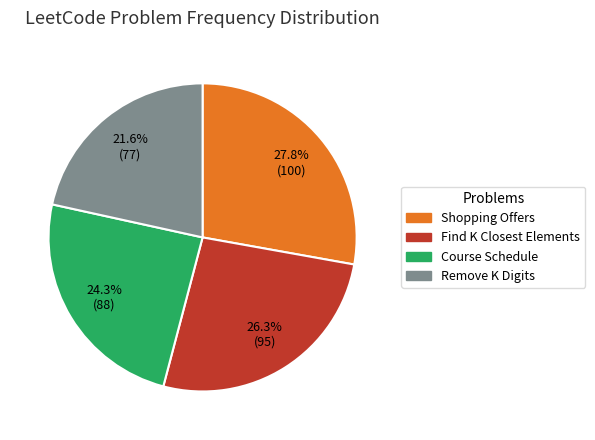

How many slices are in this pie chart?

4